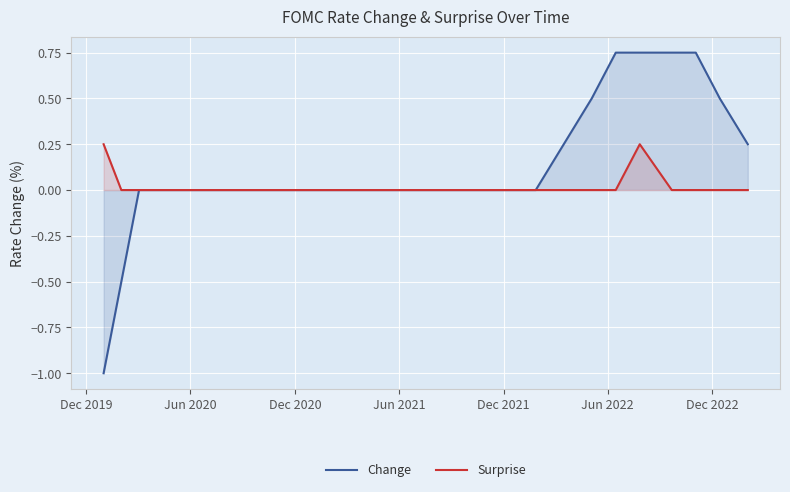

Which series has the largest total across all categories?

Change